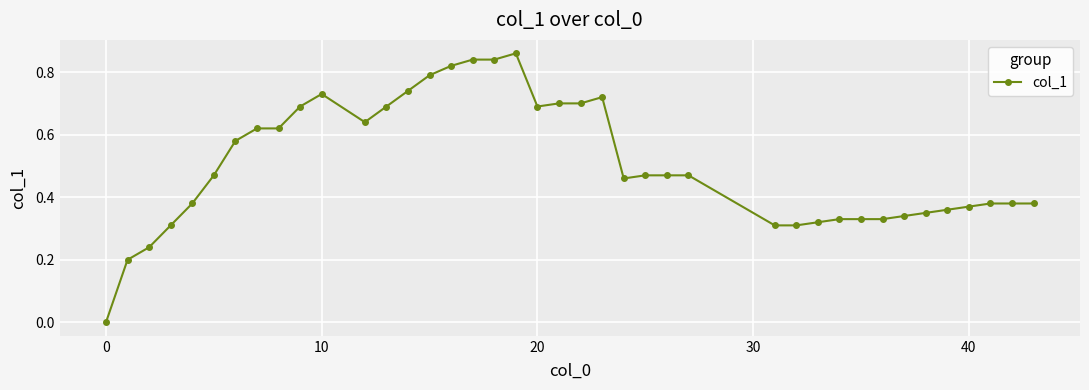

True or false: there are more than 2 points higher than both neighbors.

True